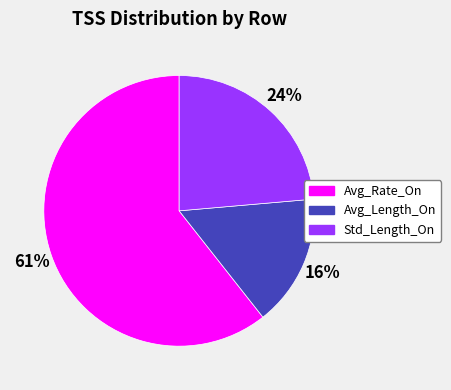

Is there any slice that represents more than half of the pie?

Yes